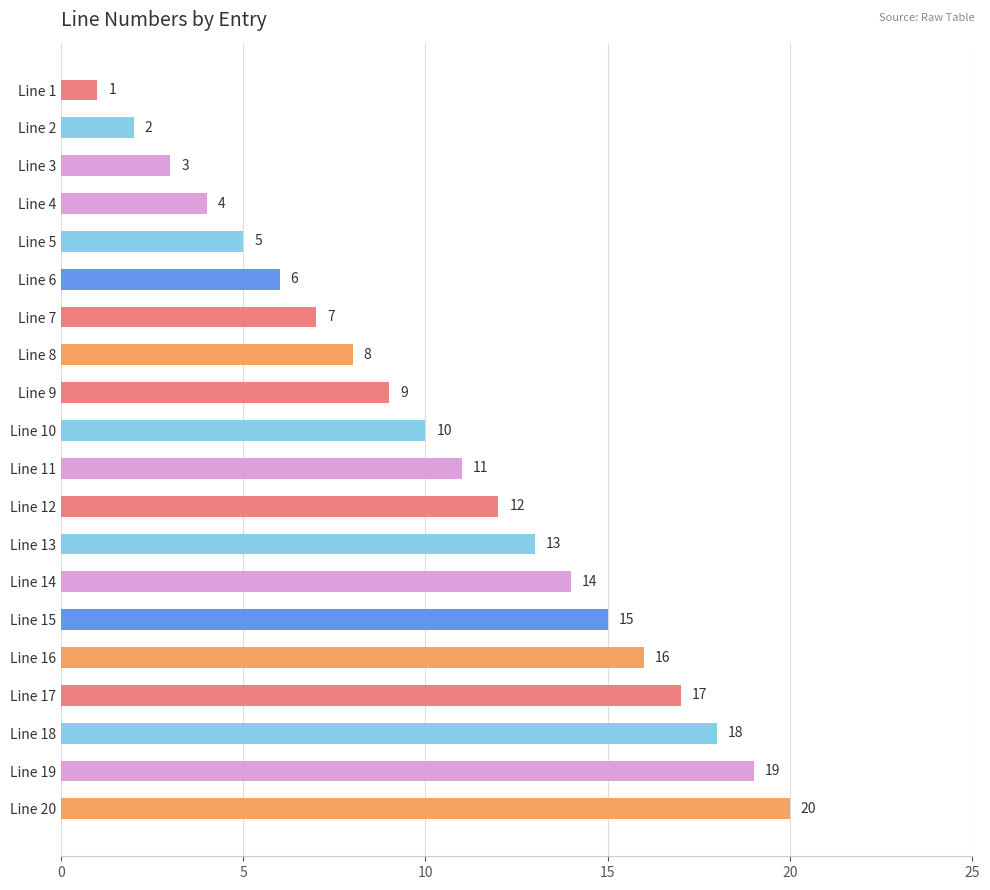

What is the ratio of the value at Line 11 to the value at Line 17?

0.6